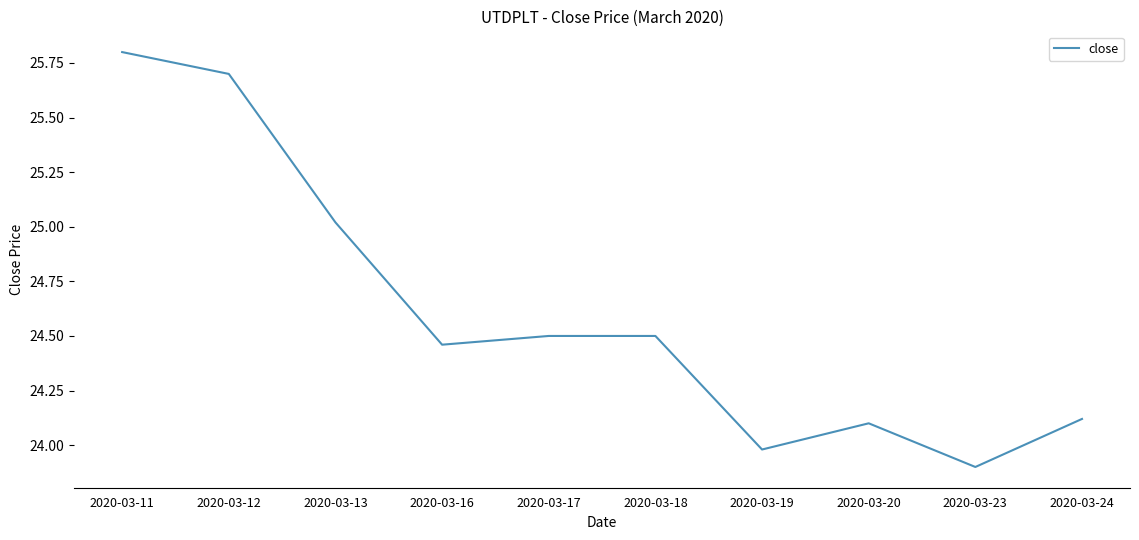

Between 2020-03-18 and 2020-03-24, which is larger?

2020-03-18